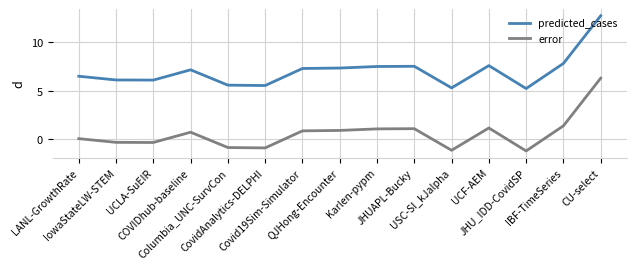

What is the average value of the error series?

0.6